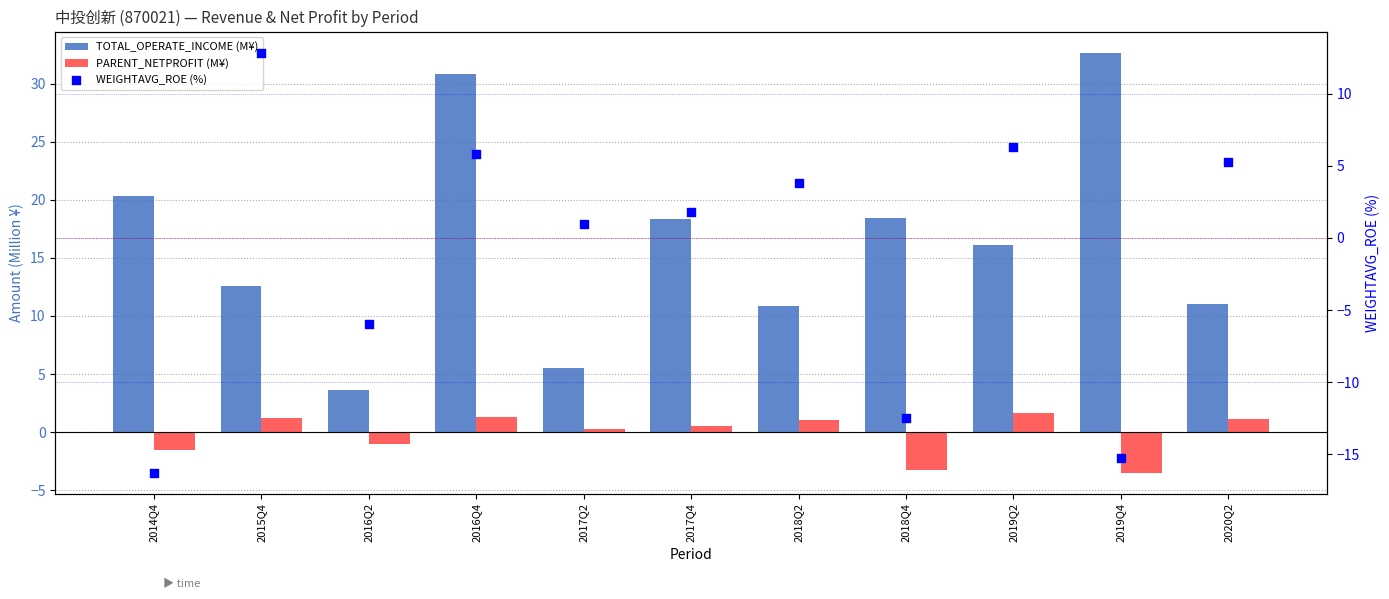

Which series has the largest total across all categories?

TOTAL_OPERATE_INCOME (M¥)